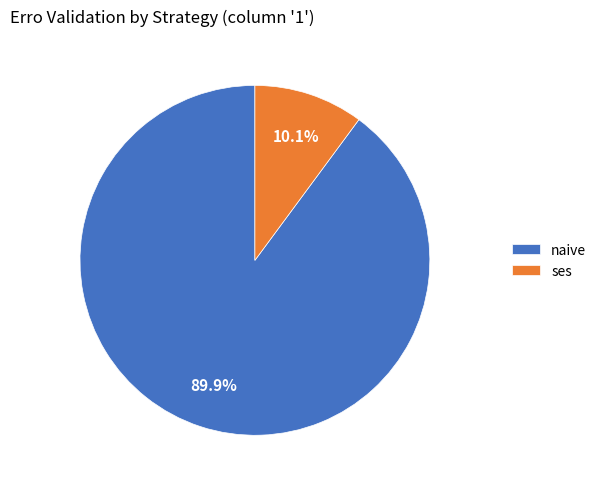

Which category has the biggest portion of the pie?

naive